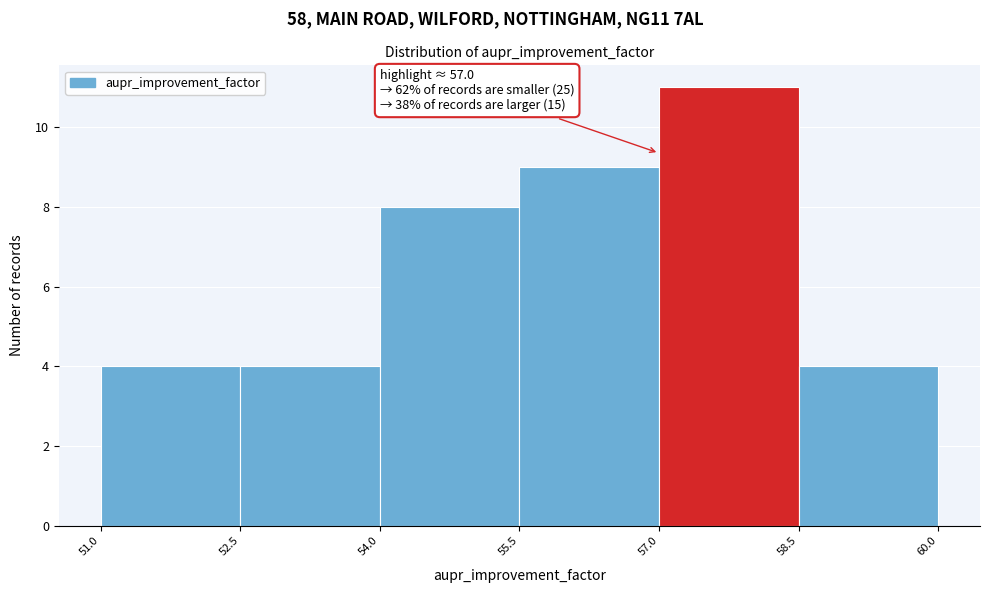

Which range on the x-axis has the tallest bar?

57.0 to 58.5